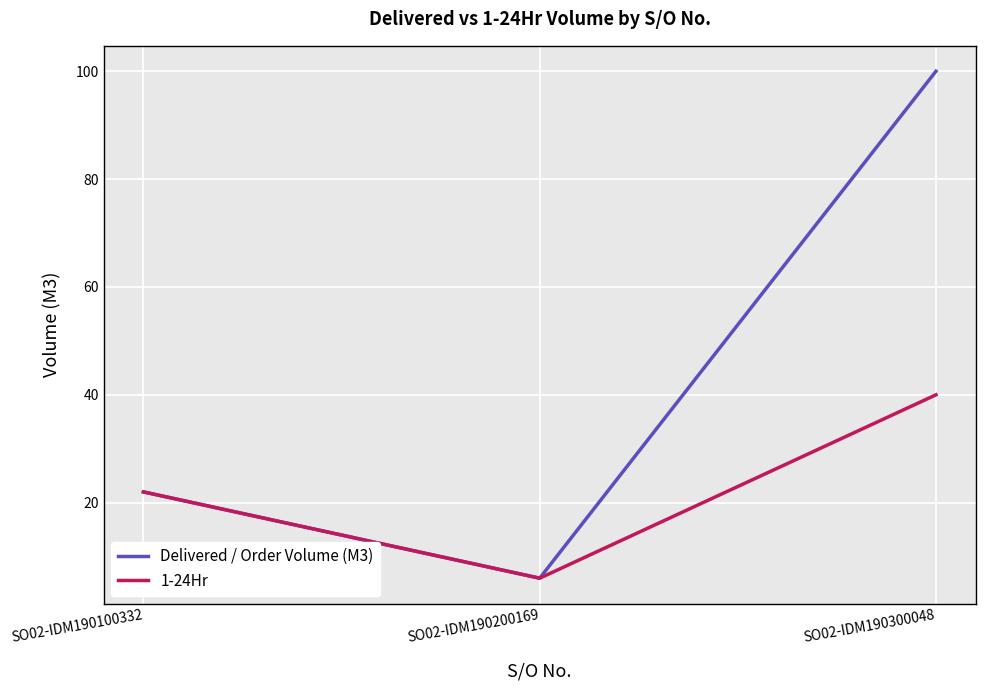

True or false: Delivered / Order Volume (M3) has a value of 10 at SO02-IDM190200169.

False